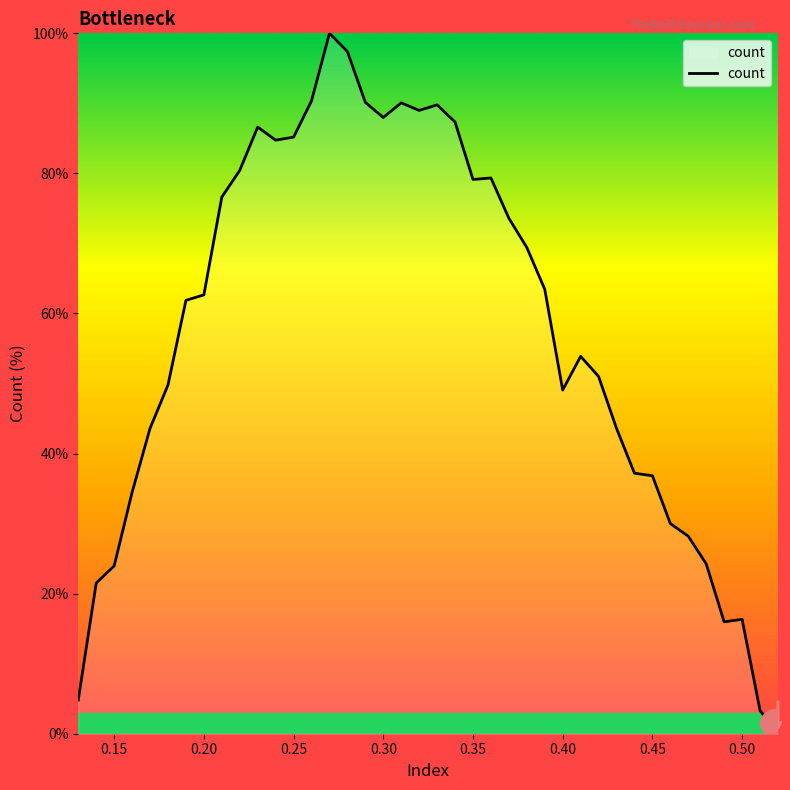

What is the difference between the maximum and minimum values?

100.0